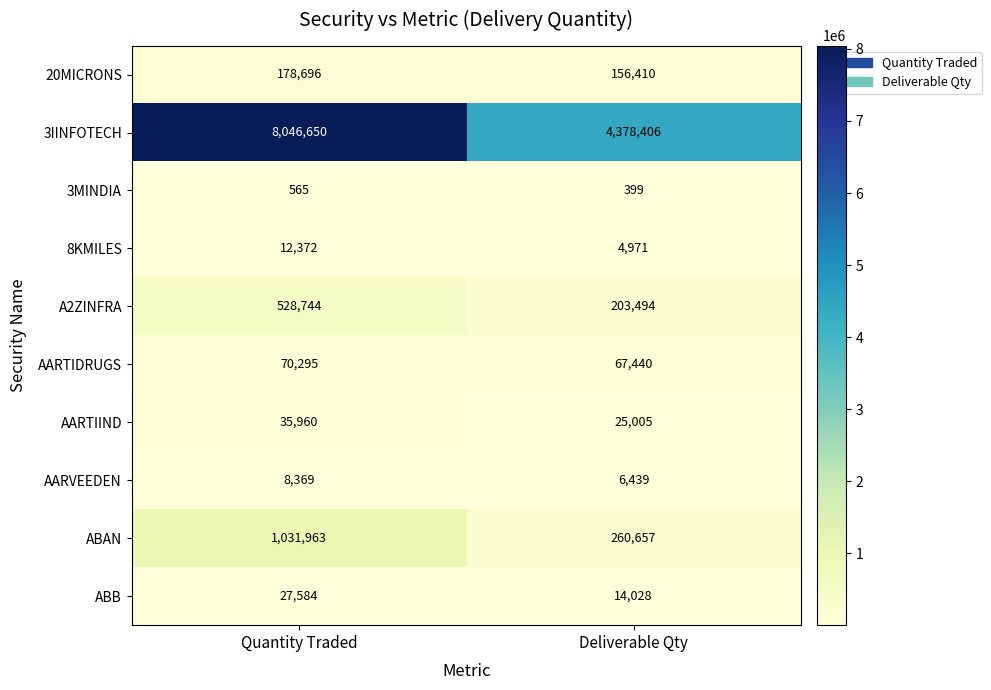

What is the minimum value shown in the chart?

399